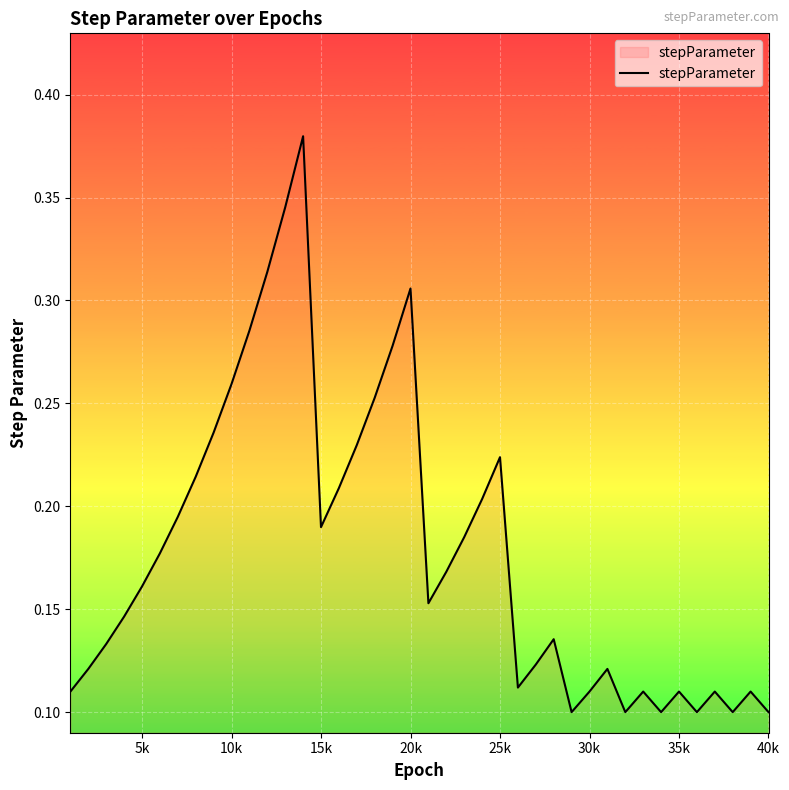

How many lines are shown in the chart?

1